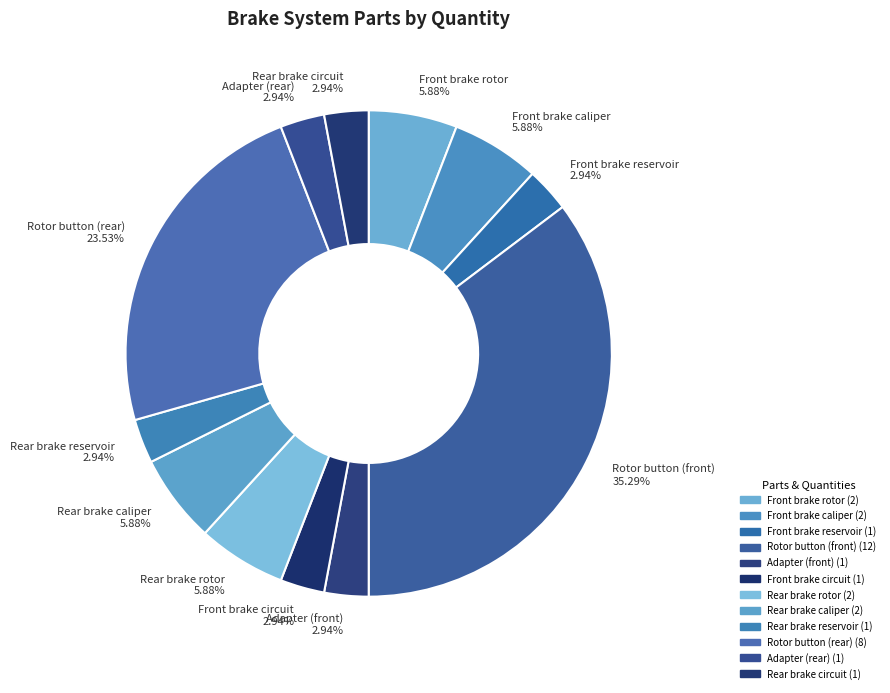

True or false: Rotor button (rear) accounts for 24% of the total.

True